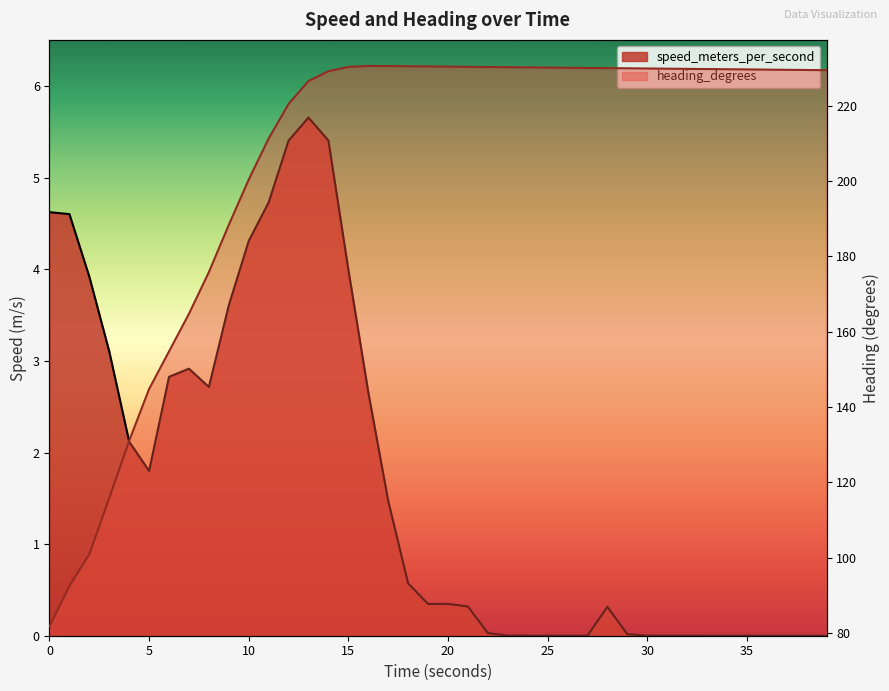

How many distinct data groups are displayed?

2